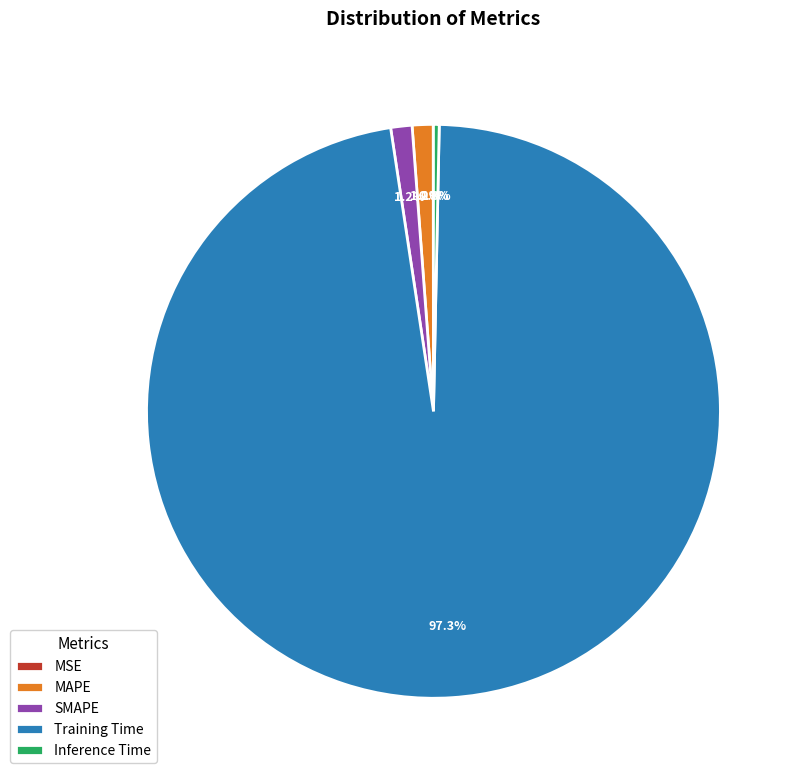

Does Training Time represent more than half of the total?

Yes